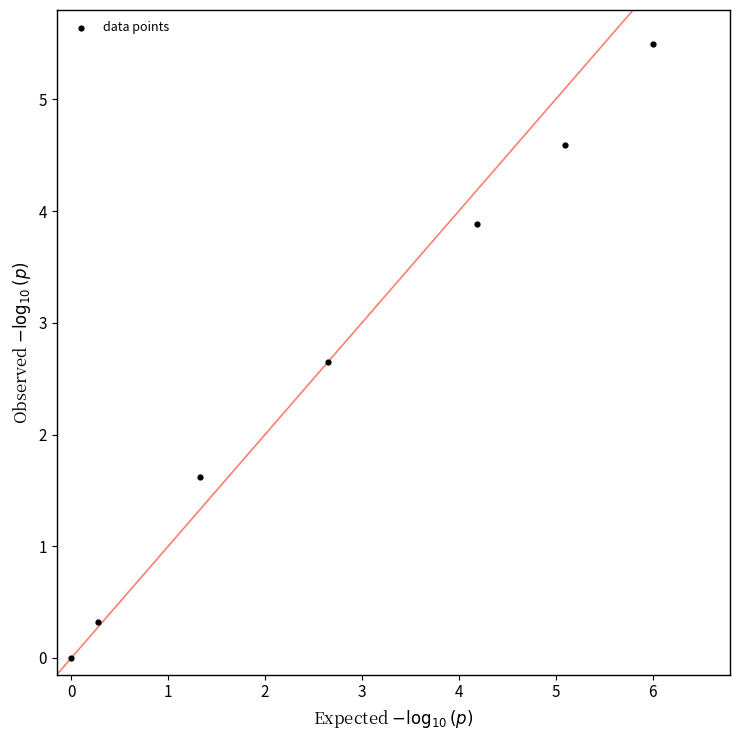

What is the range of X values (max minus min)?

6.0